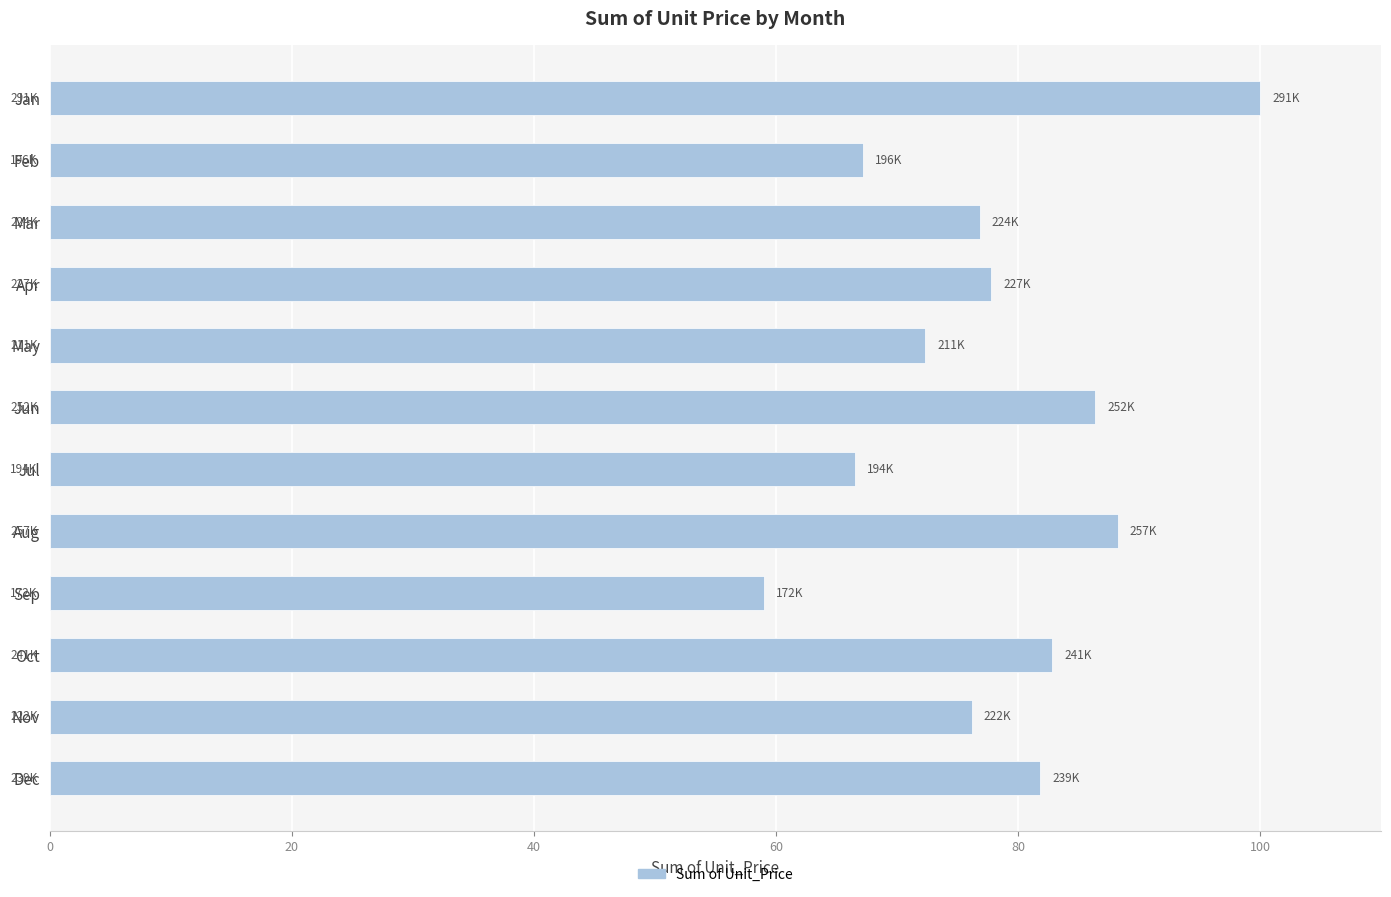

At which category does the chart reach its minimum across all series?

Sep